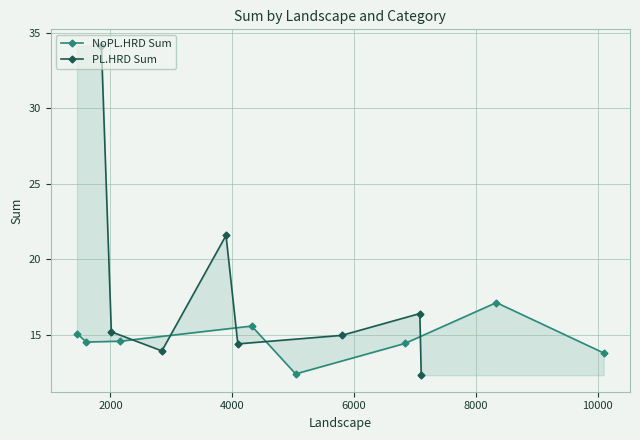

How many lines are shown in the chart?

2